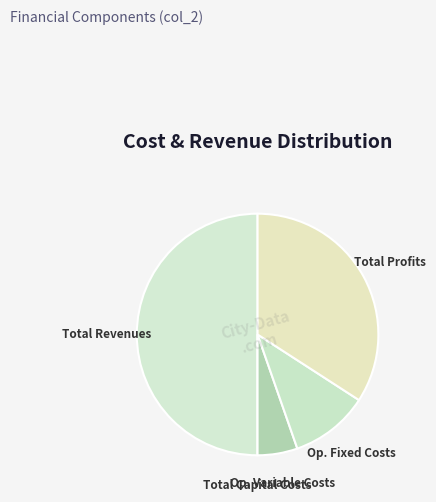

How many slices are in this pie chart?

5